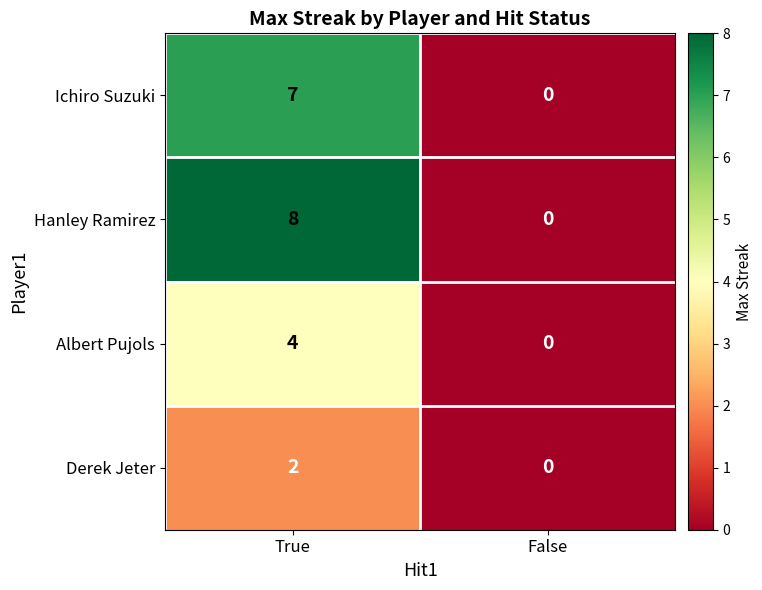

What is the greatest value displayed?

8